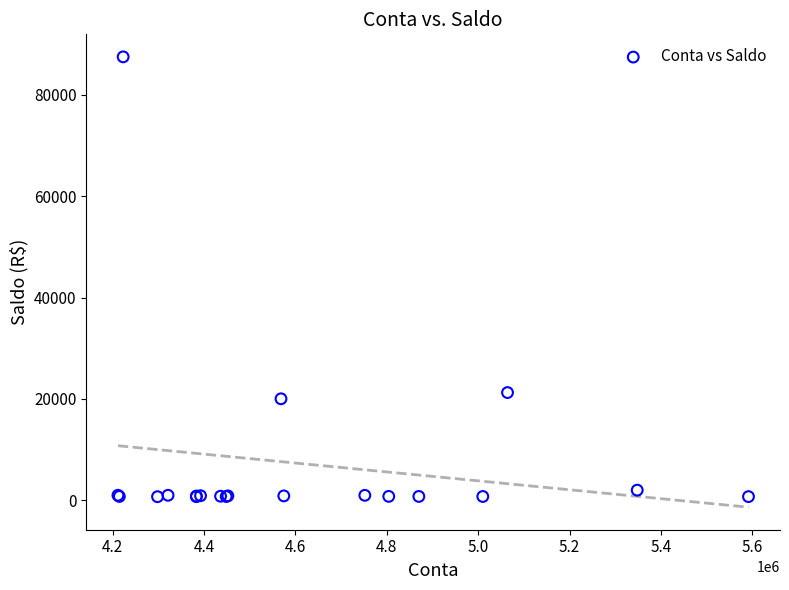

What Y value in the scatter plot is closest to 44108?

21258.8